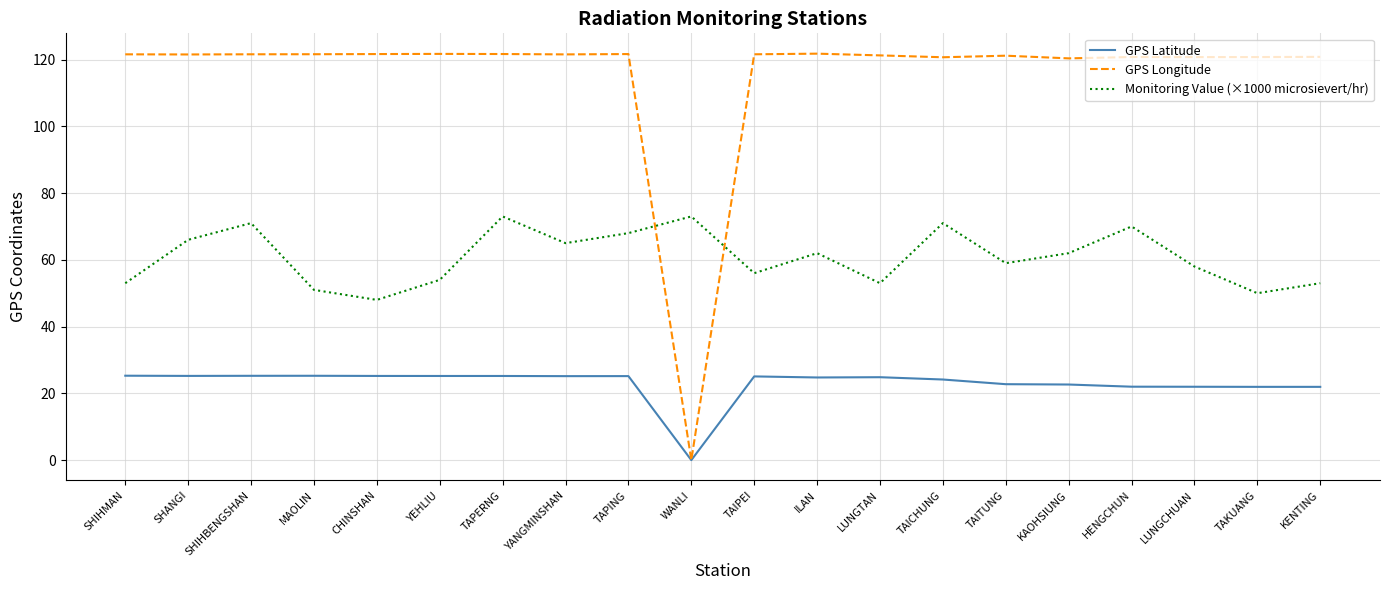

True or false: Monitoring Value (×1000 microsievert/hr) and GPS Latitude cross at least once.

False